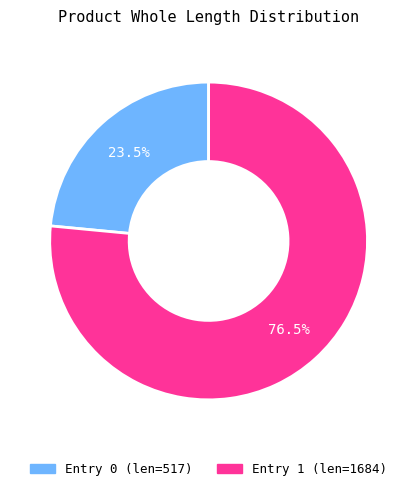

Is there a majority slice in this chart?

Yes